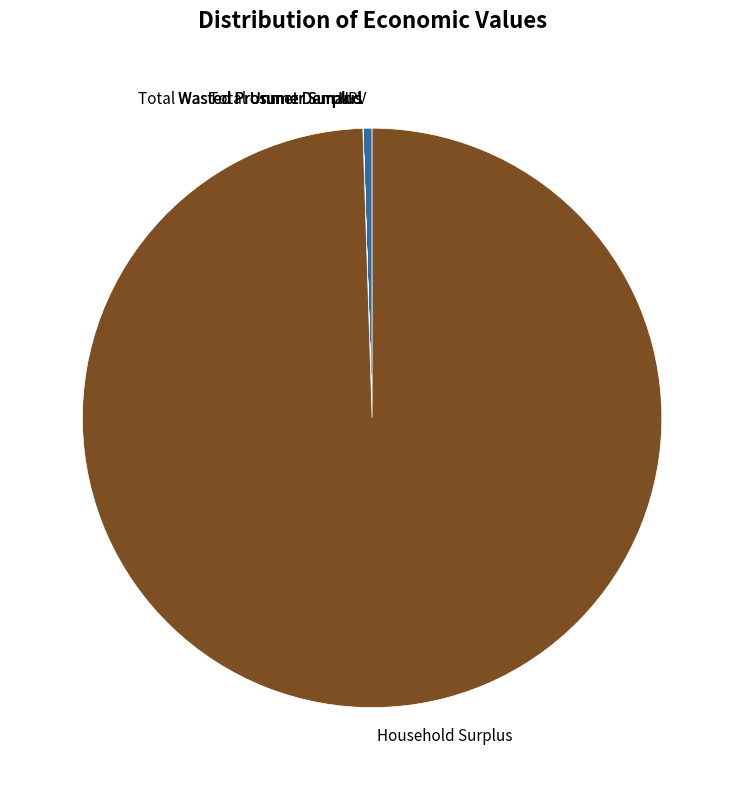

Is there any slice that represents more than half of the pie?

Yes